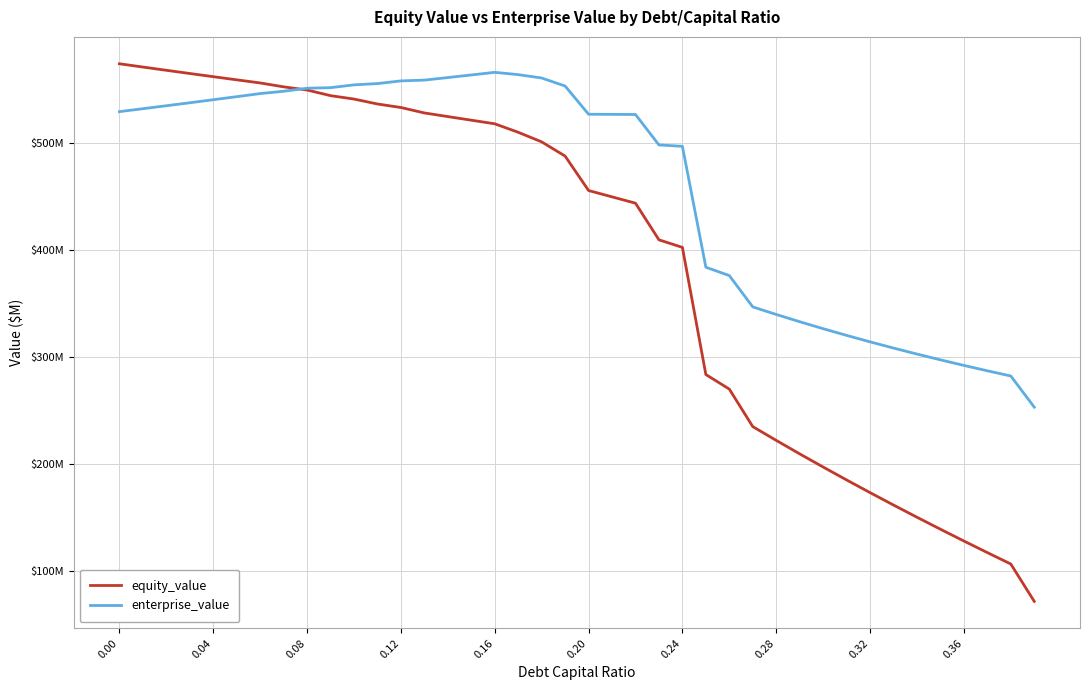

What is the sum of all enterprise_value values?

18352.7